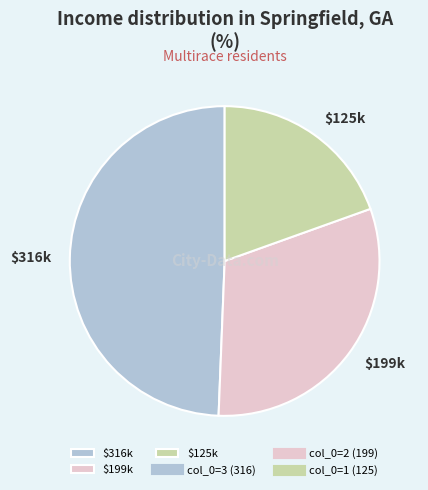

The $199k slice represents 31% of the pie. True or false?

True